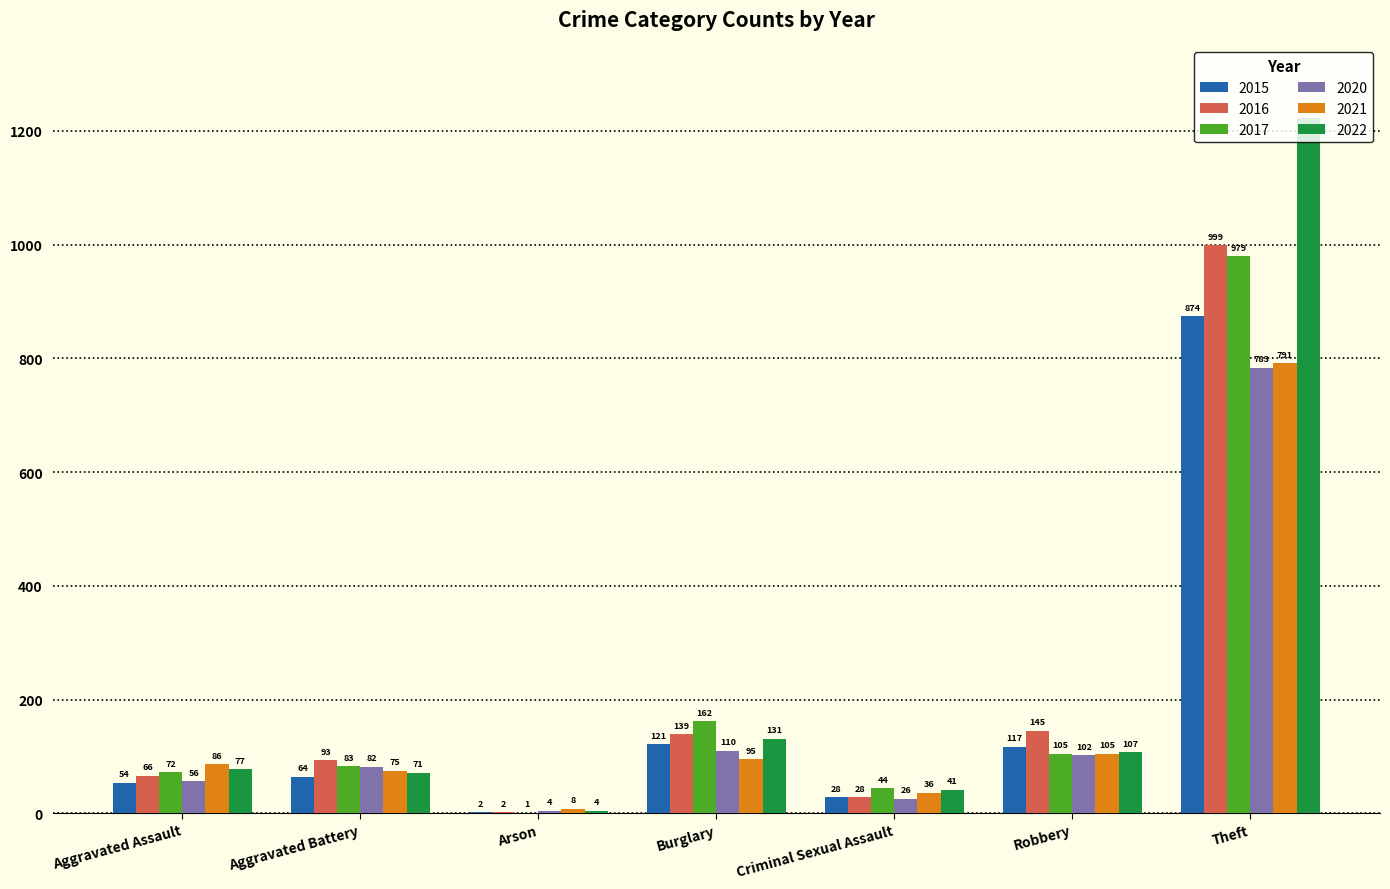

What is the sum of all 2015 values?

1260